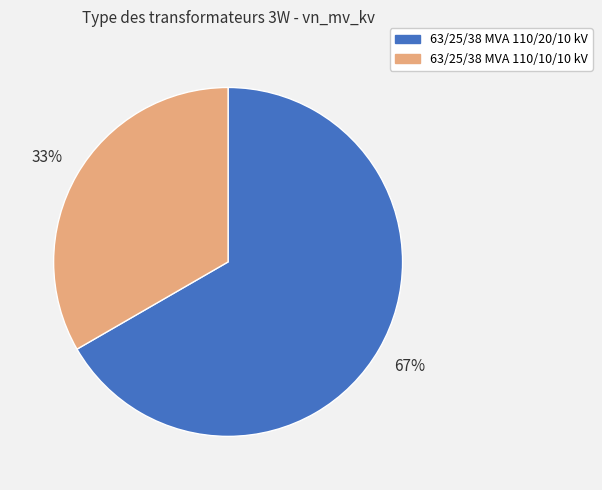

What is the ratio of the value at 63/25/38 MVA 110/20/10 kV to the value at 63/25/38 MVA 110/10/10 kV?

2.0